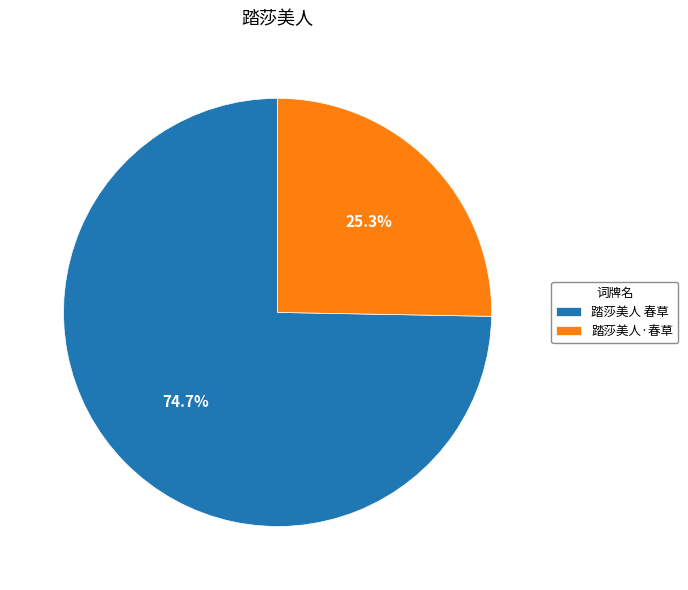

True or false: 踏莎美人 春草 accounts for 67% of the total.

False